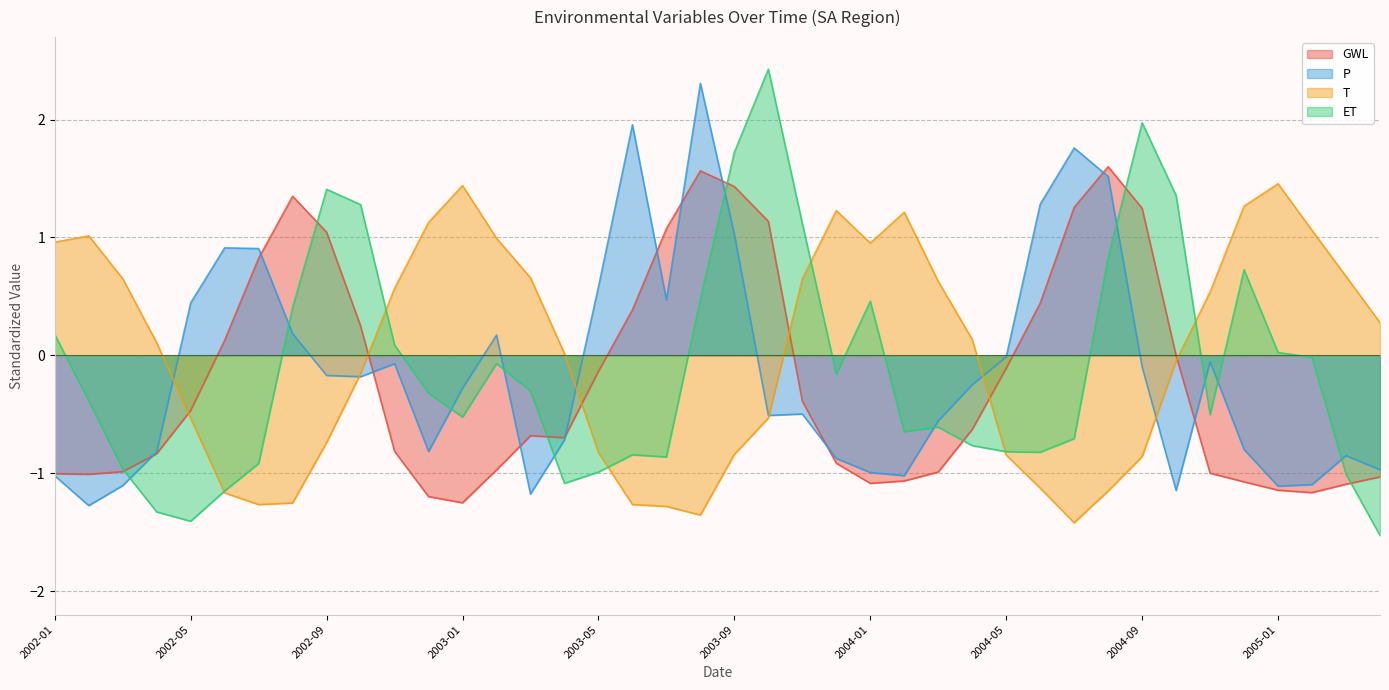

Where do GWL and T first cross each other?

2002-04 and 2002-05